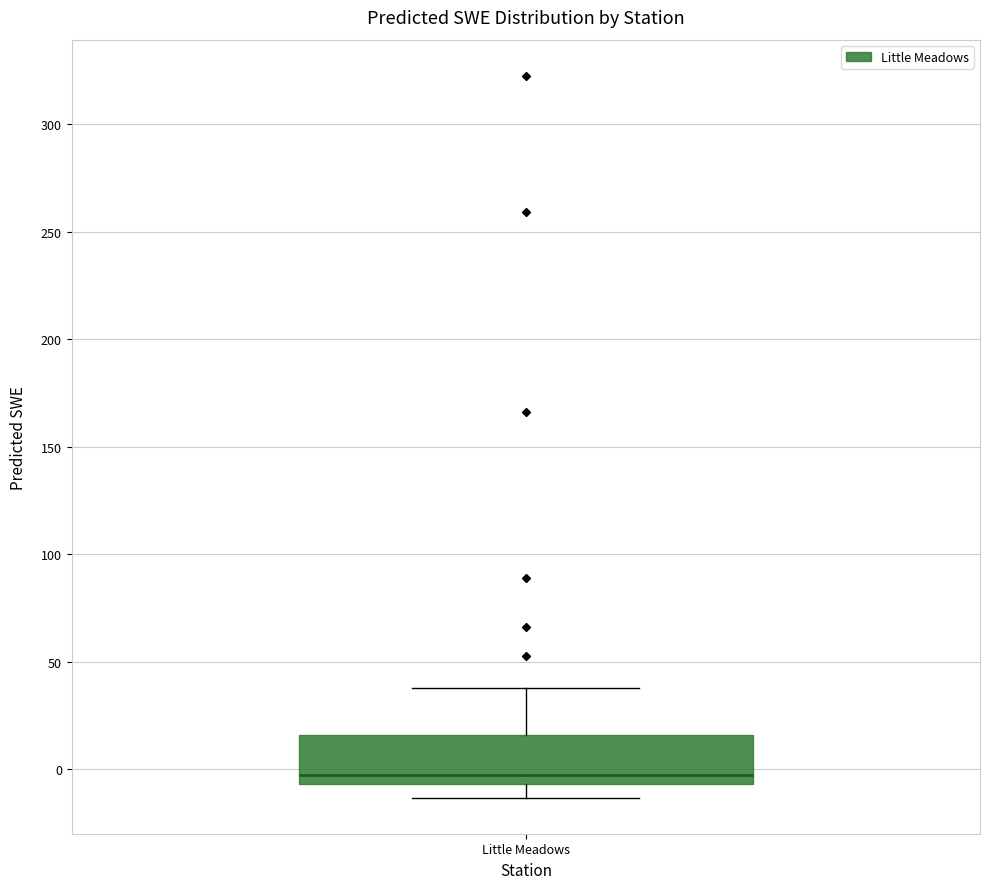

Transcribe this box plot: give where the median line is, the range the box spans, and where the two whiskers end, as read against the y-axis. The values are not printed on the chart, so give them approximately, as read against the axis.

median -5 (just above the box's lower edge), box -5 to 15, whiskers -15 to 40